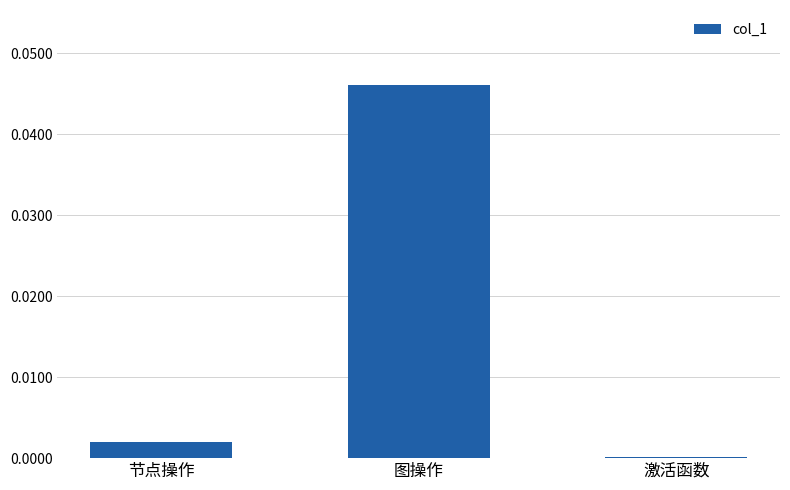

What position from the right is 节点操作?

3